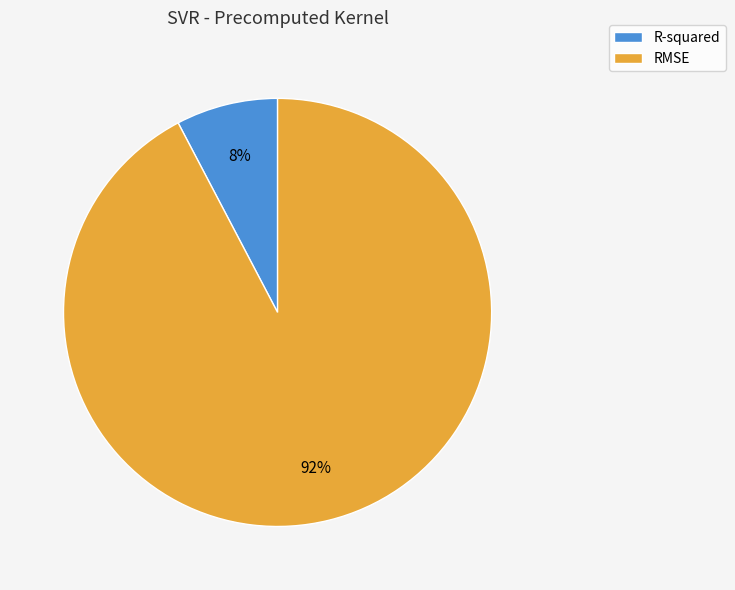

What percentage is the RMSE slice, to the nearest percent?

92%